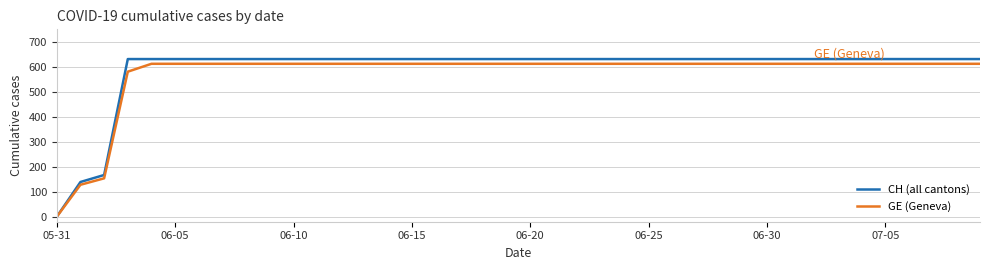

Which series has the widest spread of values?

CH (all cantons)